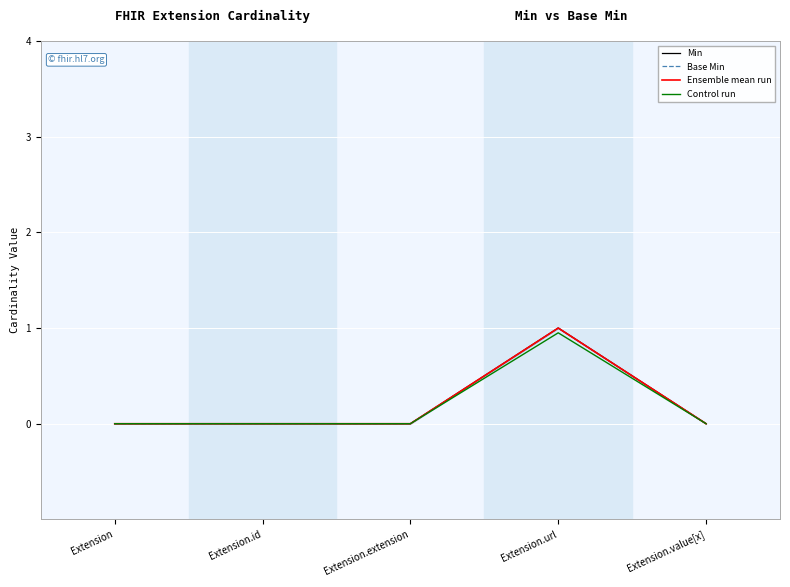

Rank the series by their maximum value, from highest to lowest.

Min, Base Min, Ensemble mean run, Control run